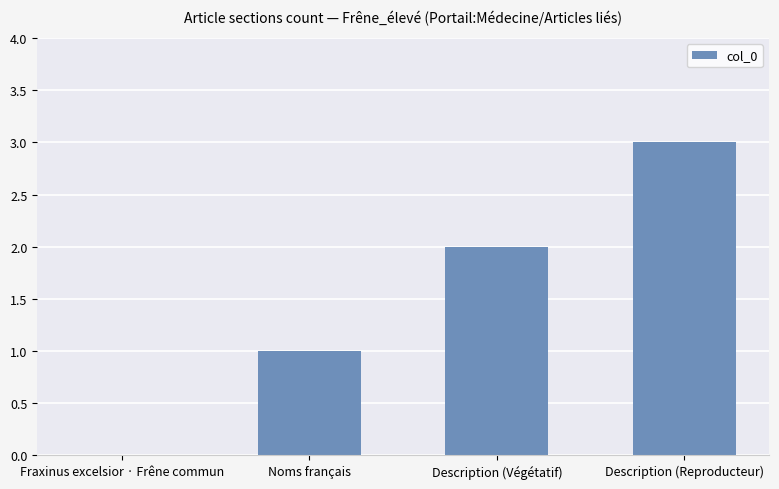

The value at Description (Reproducteur) is 3. True or false?

True